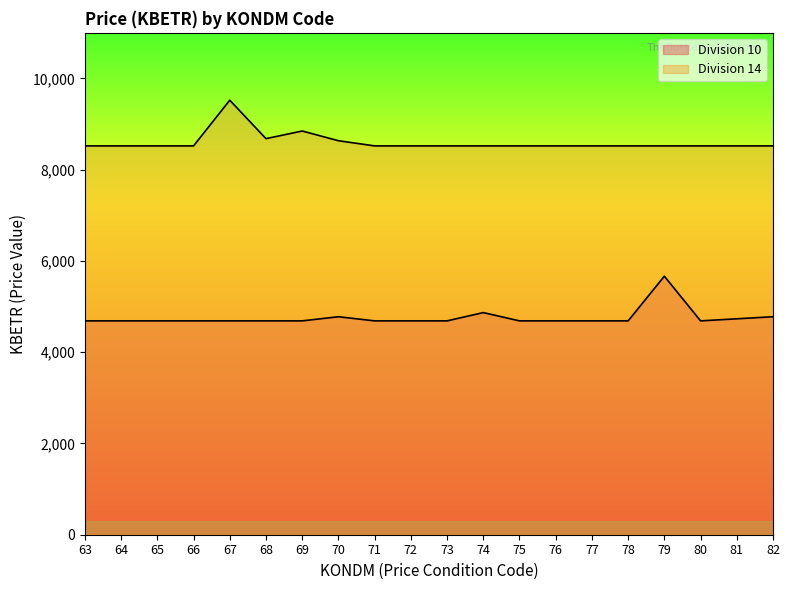

What is the difference between the maximum and minimum values in the Division 10 series?

979.1